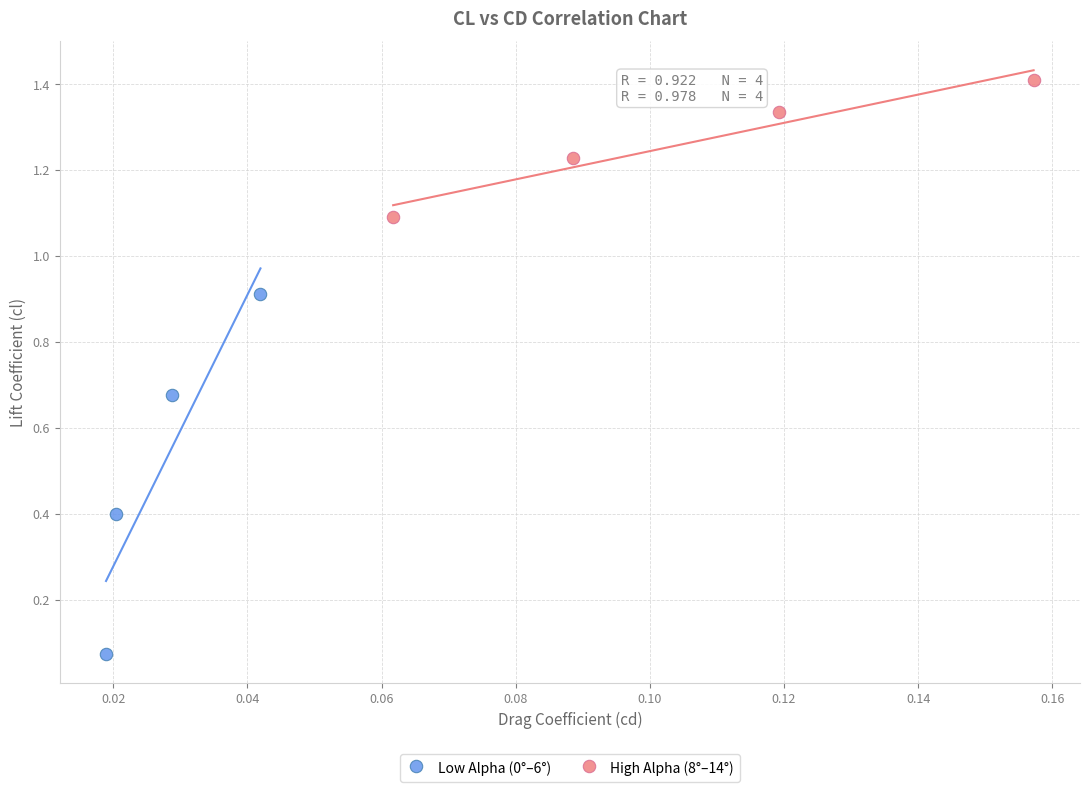

What are all the series names shown in the legend?

Low Alpha (0°–6°), High Alpha (8°–14°)